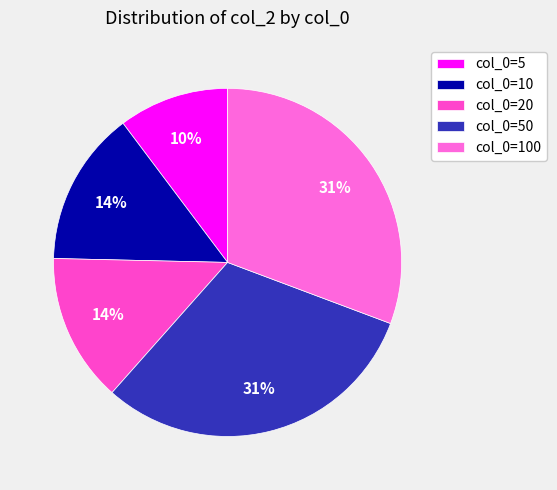

Which slice is the largest?

50